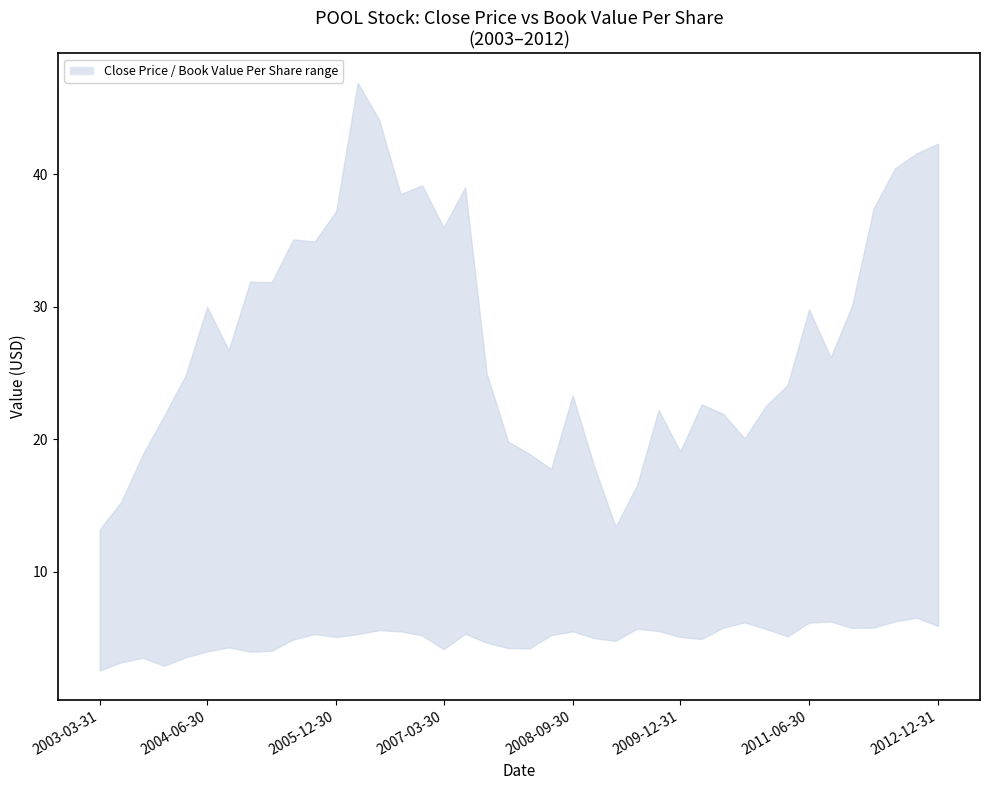

What is the difference between the upper values at 2006-03-31 and 2005-12-30?

9.7